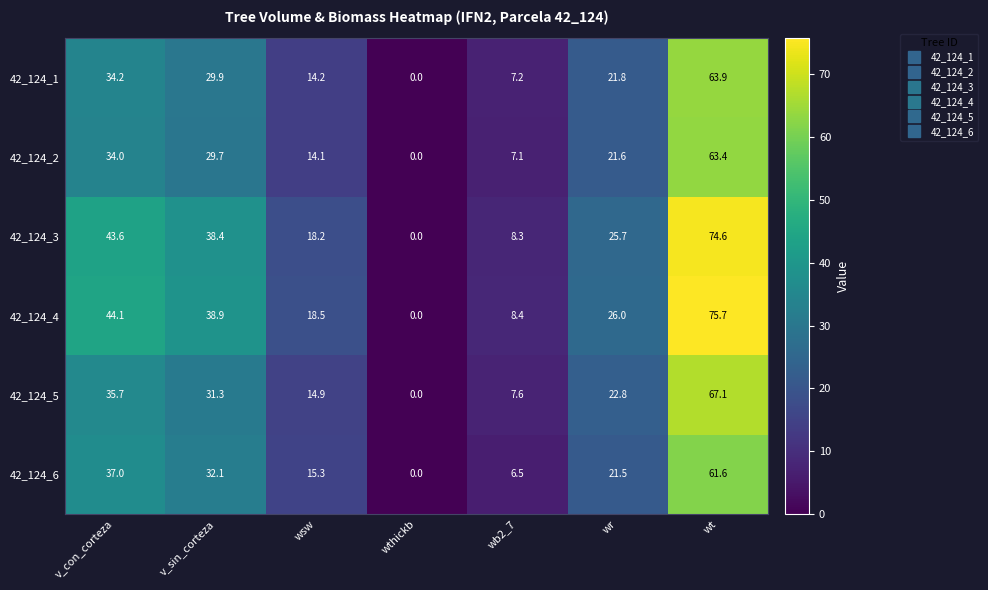

Where is 42_124_5 nearest to the value 33?

v_sin_corteza